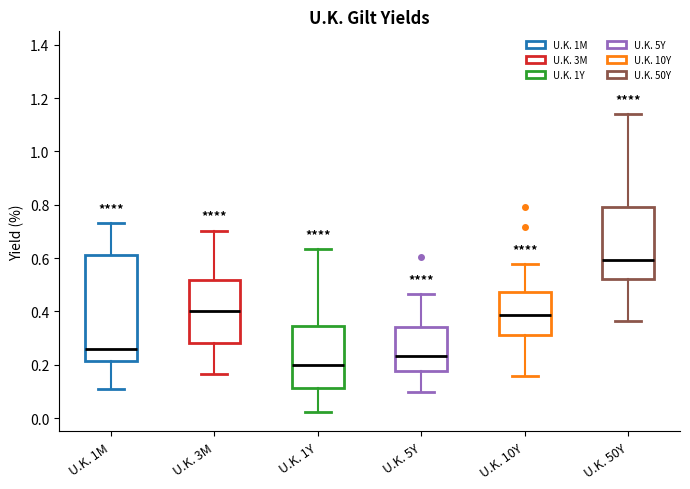

Which box's median line is the lowest?

U.K. 1Y